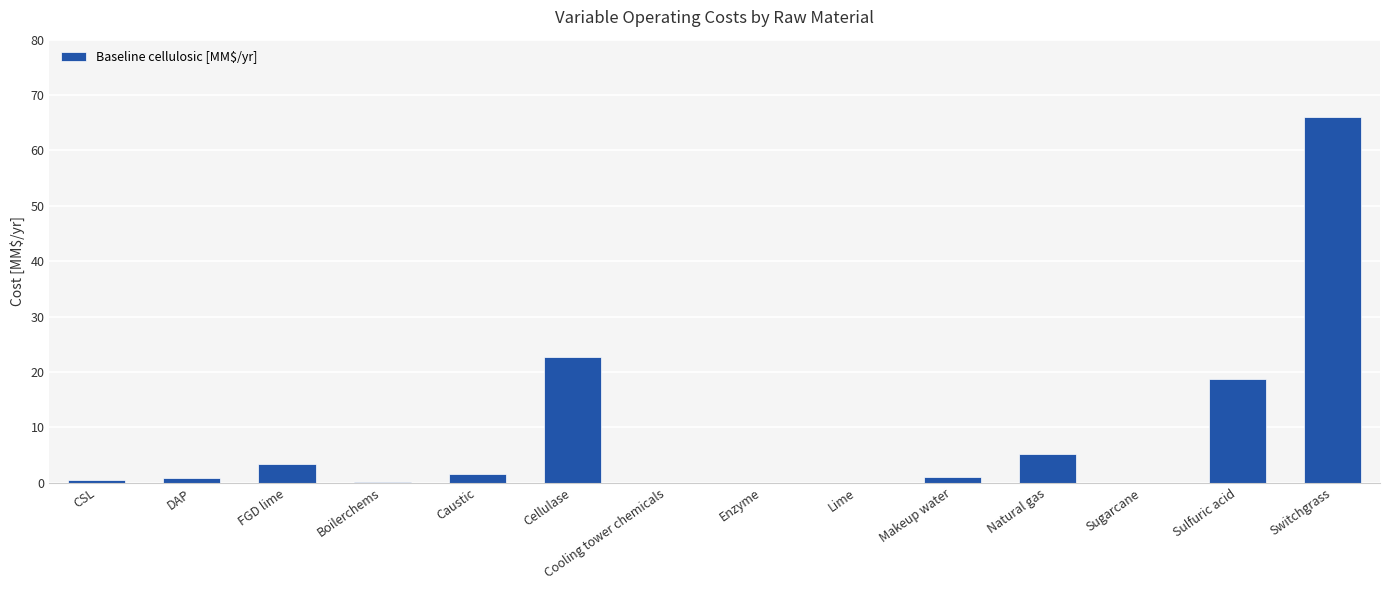

What is the sum of all values?

120.0